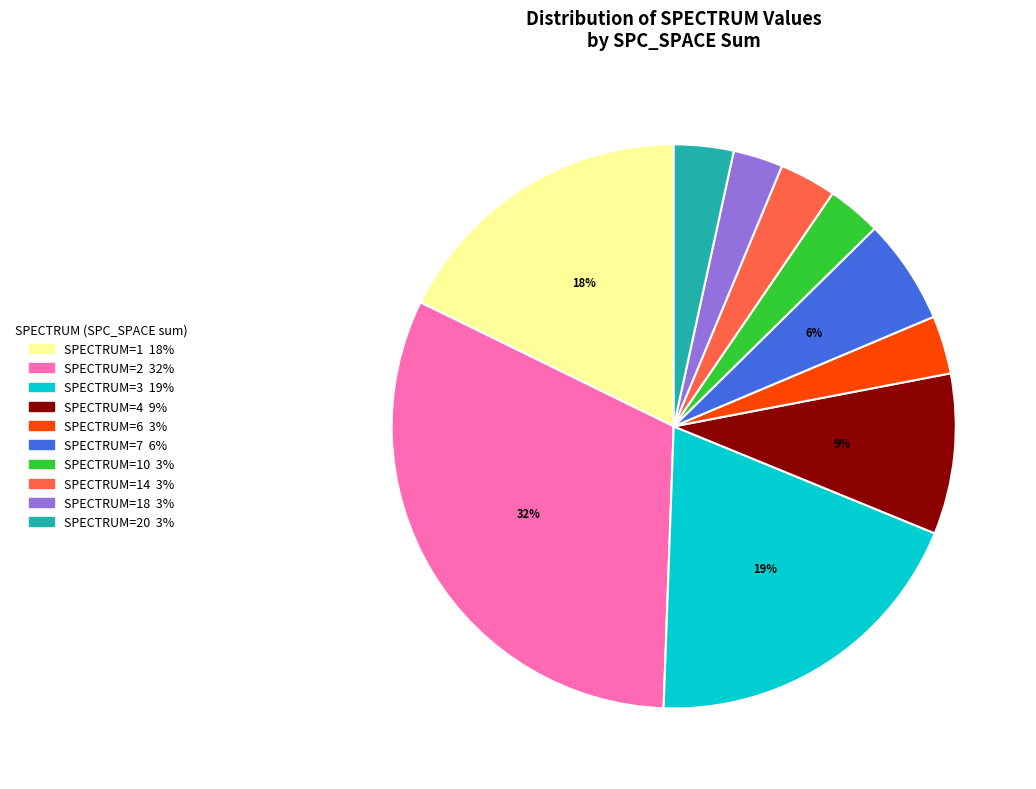

To the nearest percent, what is the difference between the largest and smallest slice percentages?

29%